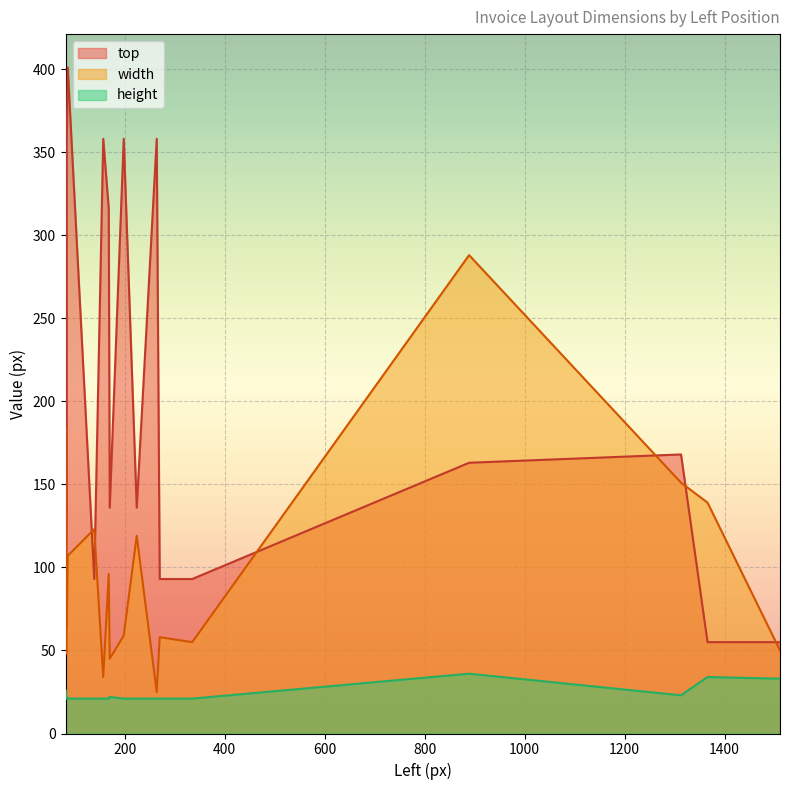

Between 1511 and 139, which is larger?

139